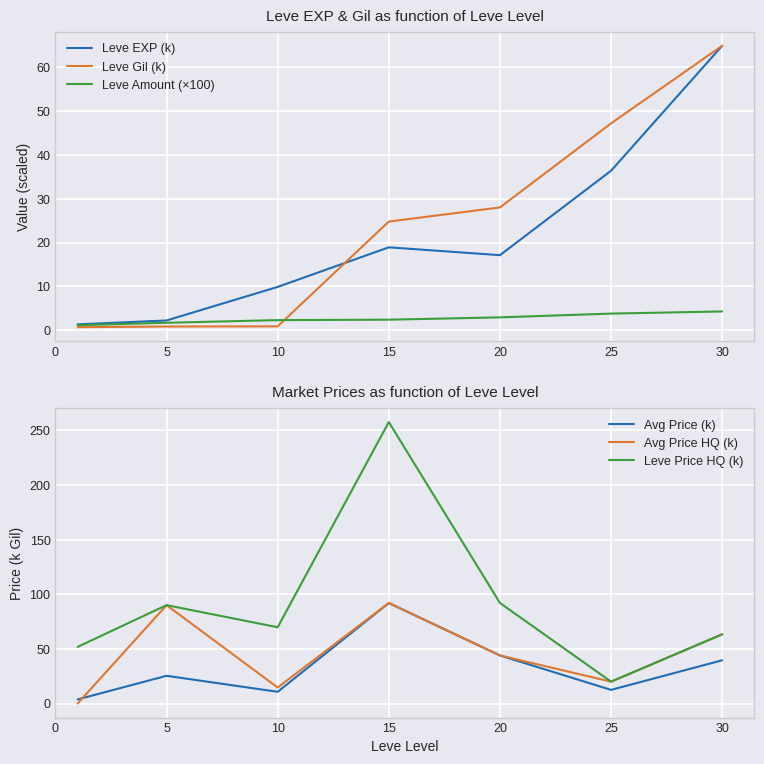

Is the value of Leve EXP (k) at 15 greater than the value of Leve Gil (k) at 5?

Yes